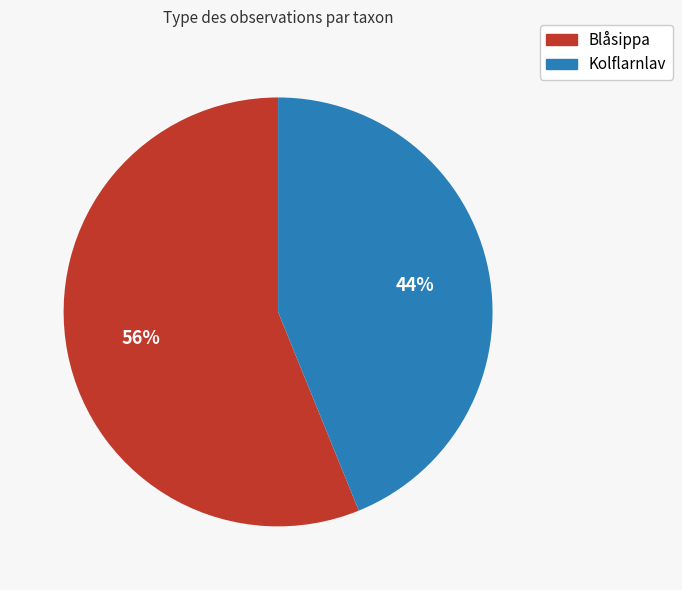

Which slice is the smallest?

Kolflarnlav